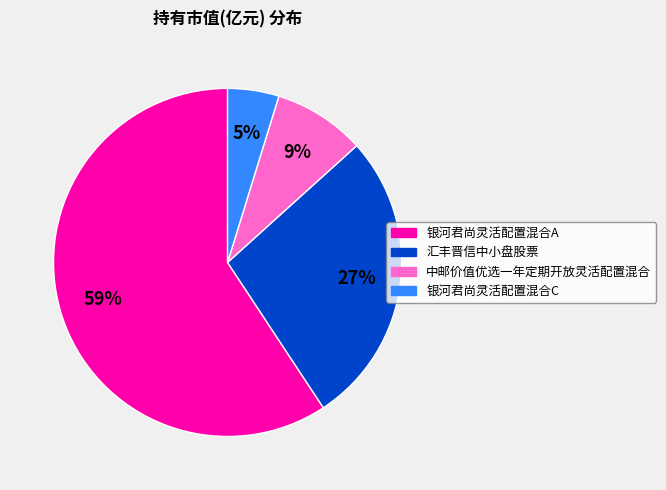

Is there a majority slice in this chart?

Yes